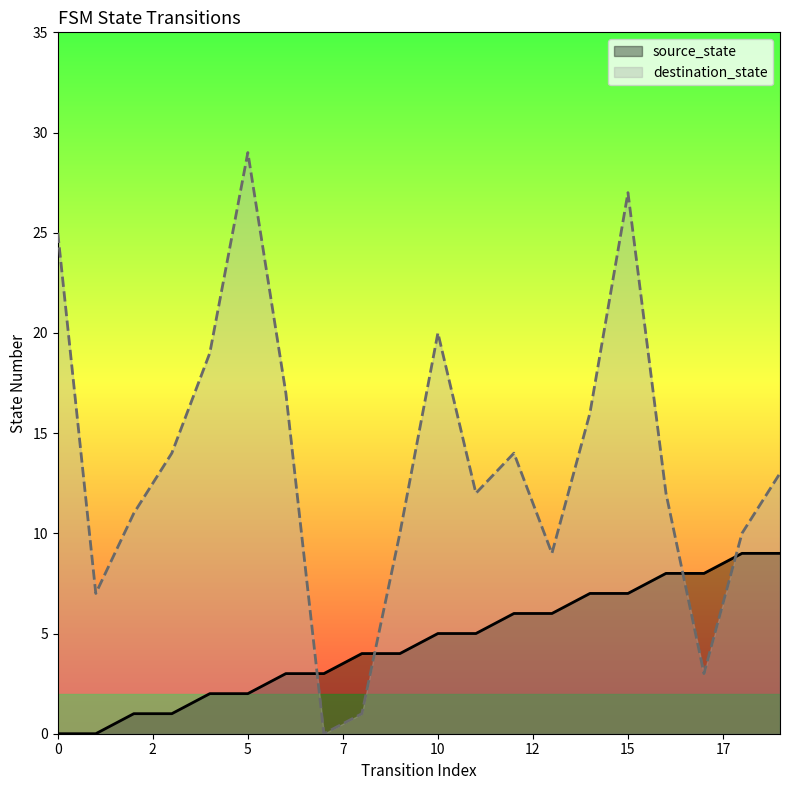

Count the number of data series in this chart.

2